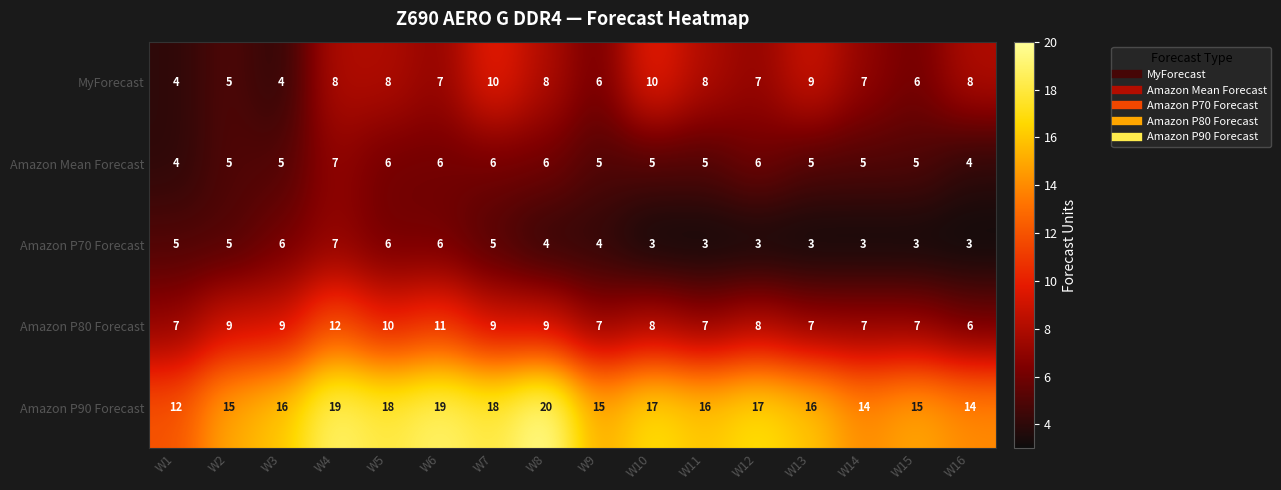

Which series has the largest total across all categories?

Amazon P90 Forecast